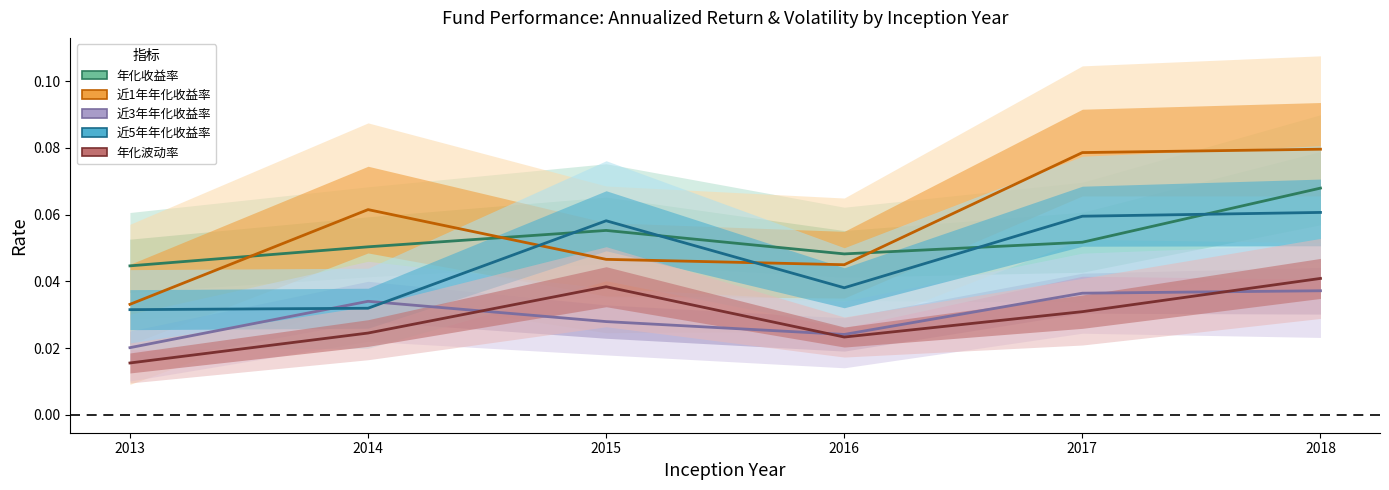

Which series has the largest range (max minus min)?

近1年年化收益率